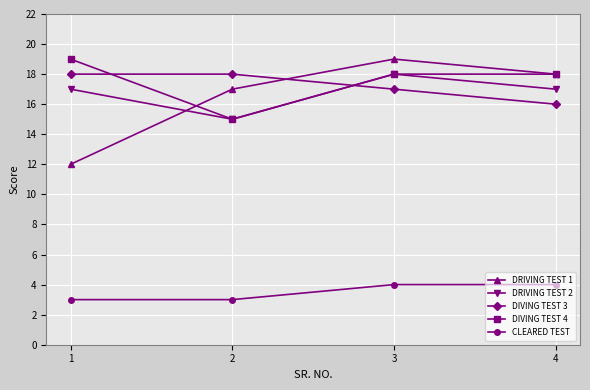

Is the value of DIVING TEST 3 at 2 greater than the value of DRIVING TEST 1 at 2?

Yes